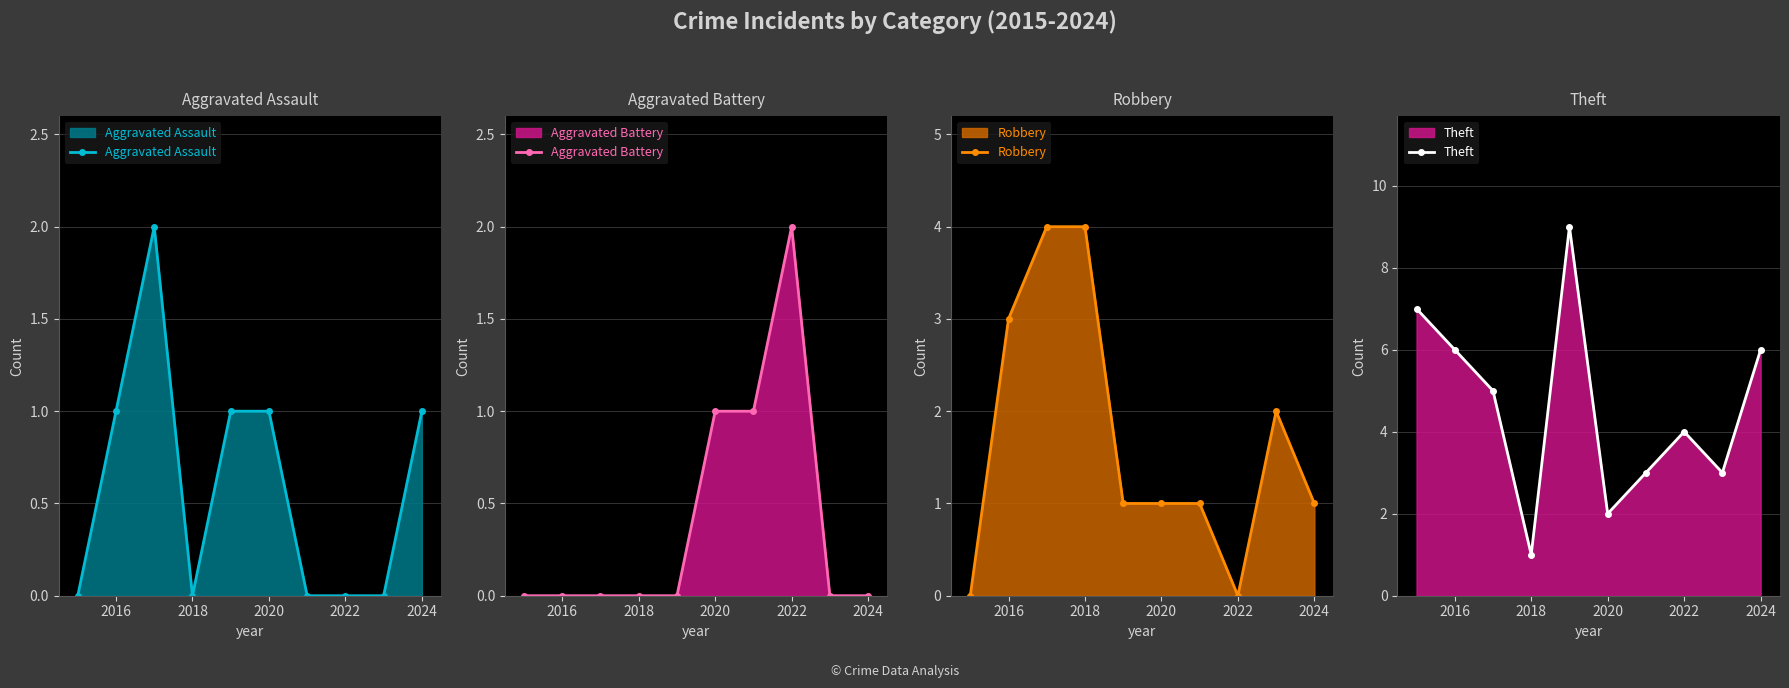

Which series has the largest total across all categories?

Theft